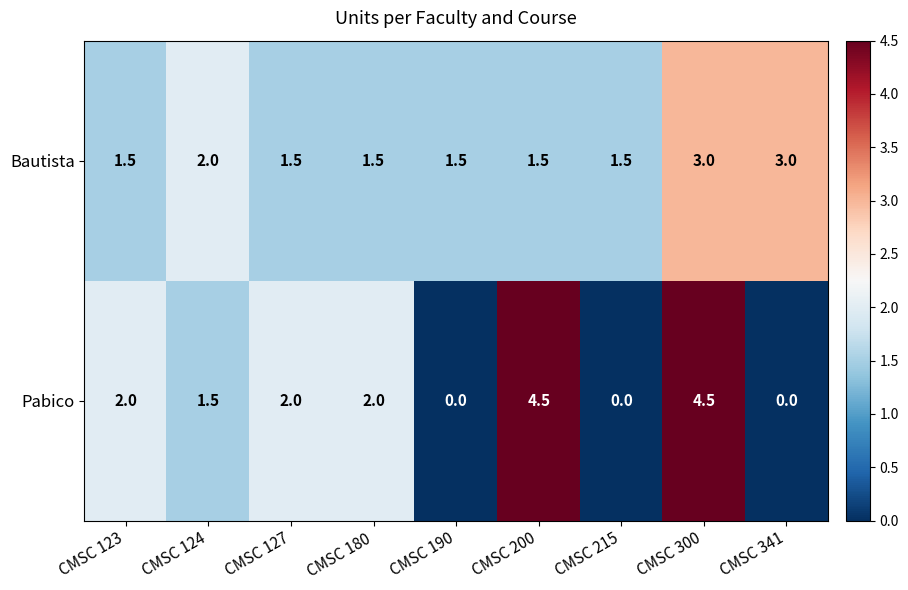

Which series has the largest range (max minus min)?

Pabico